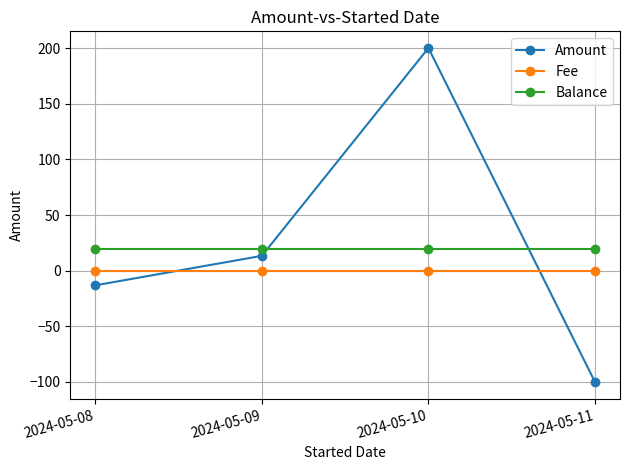

True or false: Balance has a value of 19.8 at 2024-05-11.

True